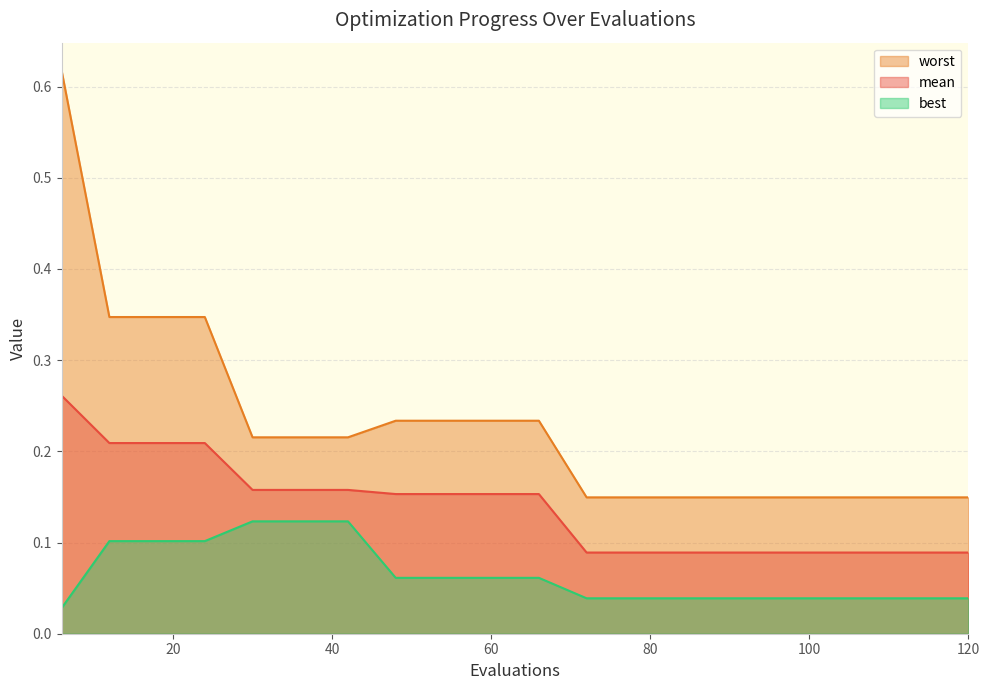

Does the chart have visible grid lines?

Yes